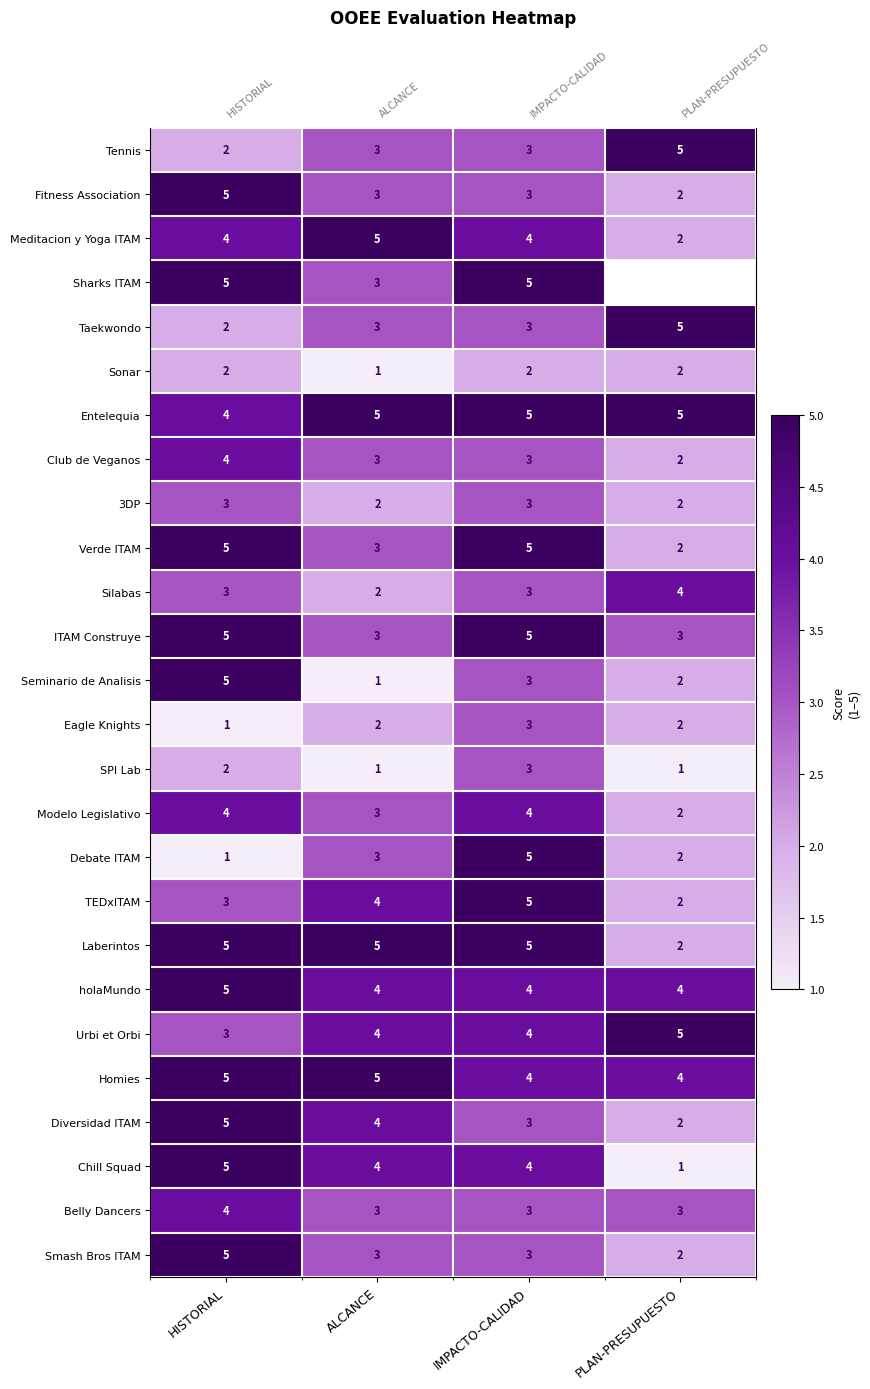

At how many categories does at least one series exceed 3?

4